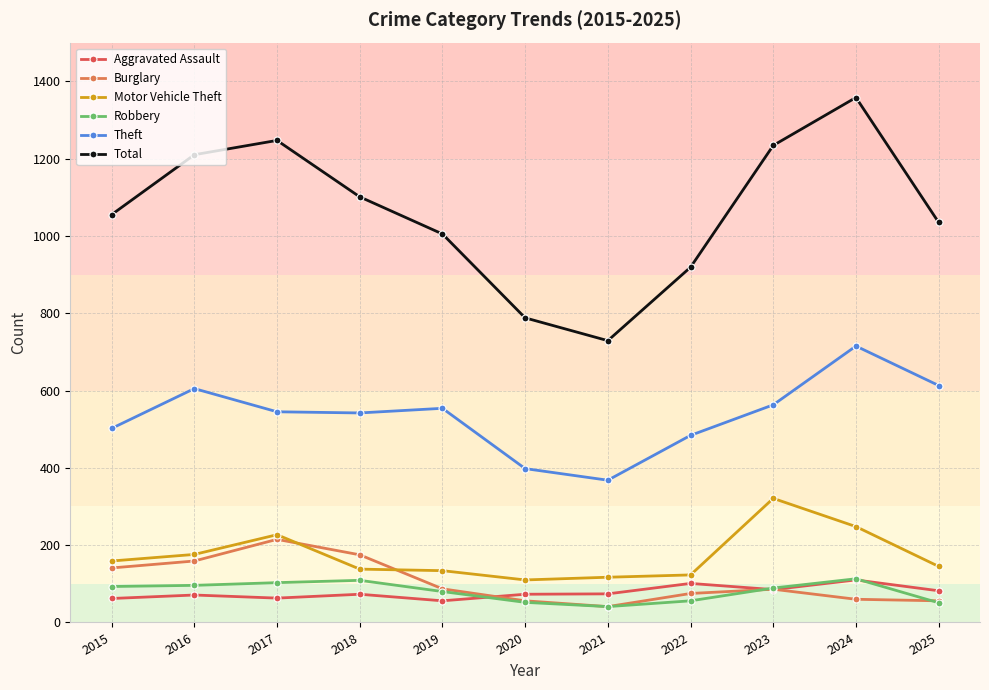

At which category does Burglary reach its first local peak?

2017